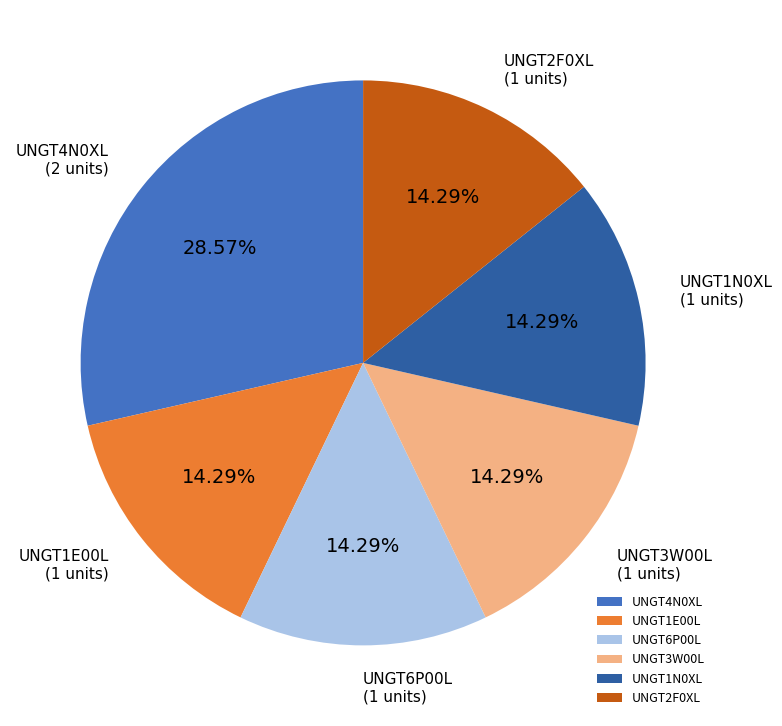

Approximately how many times larger is the value at UNGT3W00L compared to UNGT4N0XL?

0.5